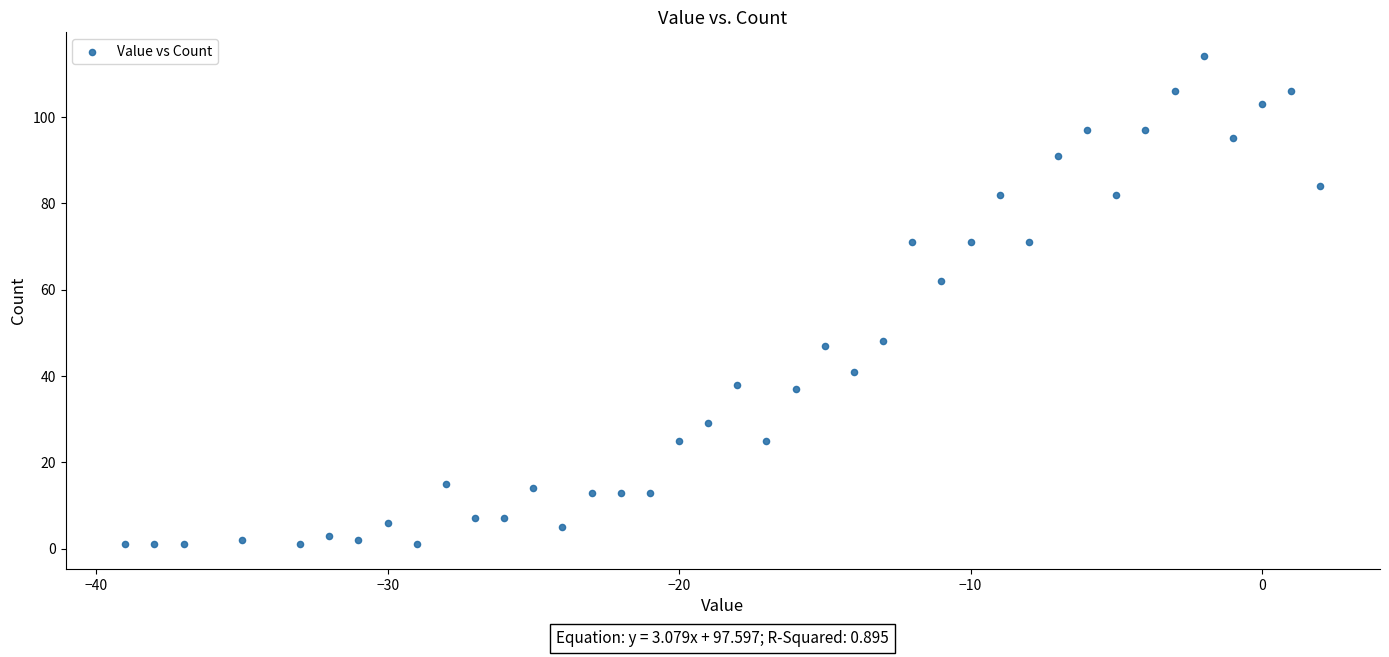

What Y value in the scatter plot is closest to 57?

62